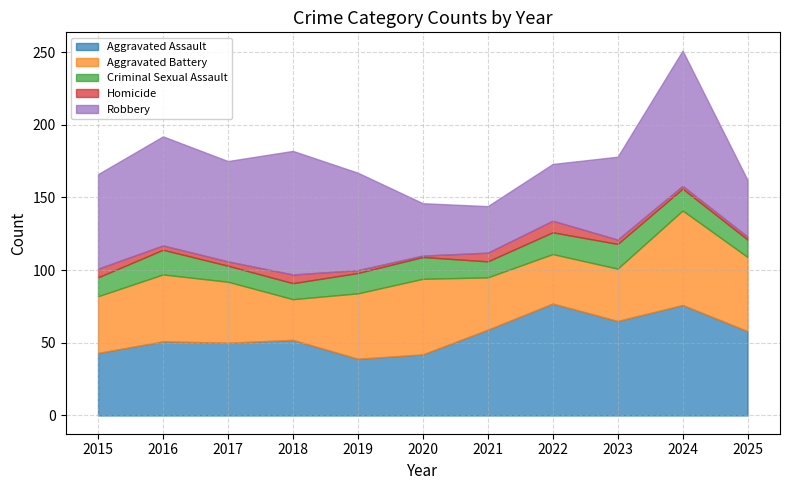

In Aggravated Battery, how many points are higher than both neighbors (excluding endpoints)?

3